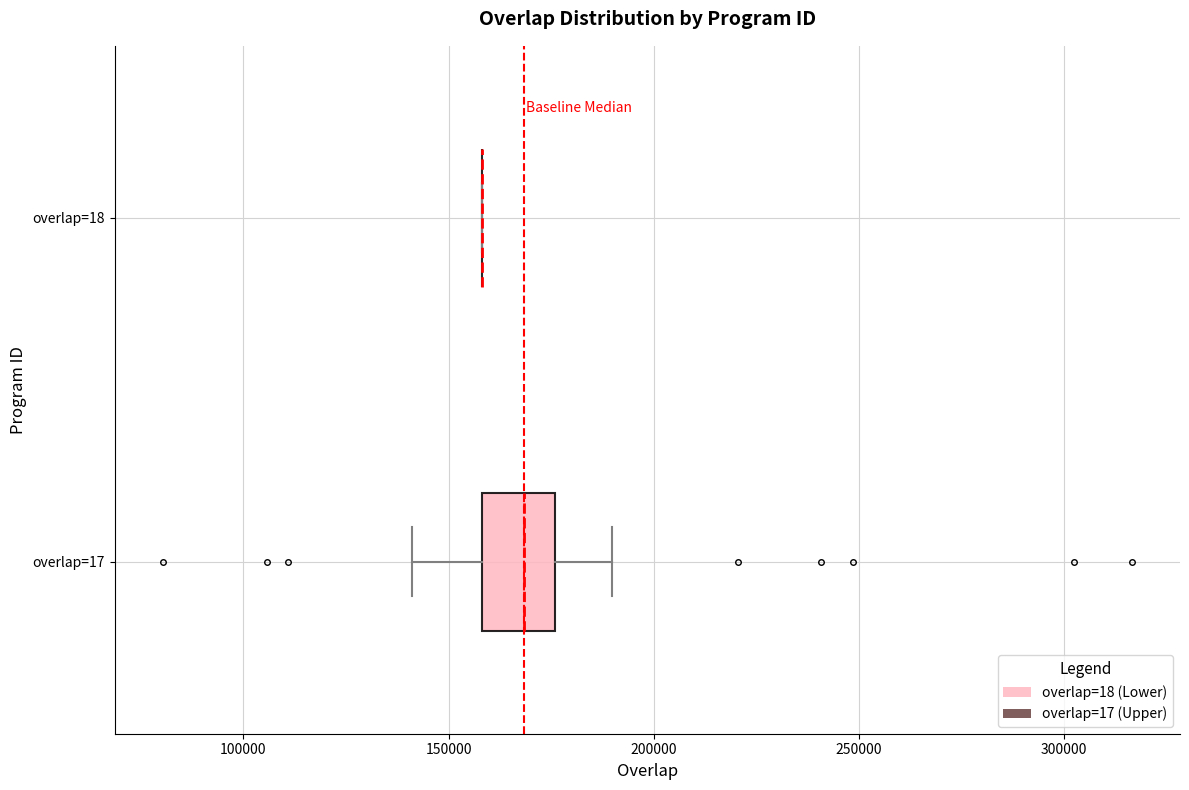

Reading bottom to top, read every box against the x-axis: the position of its median line, the range the box covers, and the ends of its whiskers. The values are not printed on the chart, so give them approximately, as read against the axis.

overlap=17: median 170000, box 160000 to 175000, whiskers 140000 to 190000
overlap=18: box collapsed to a line at 160000, whiskers 160000 to 160000